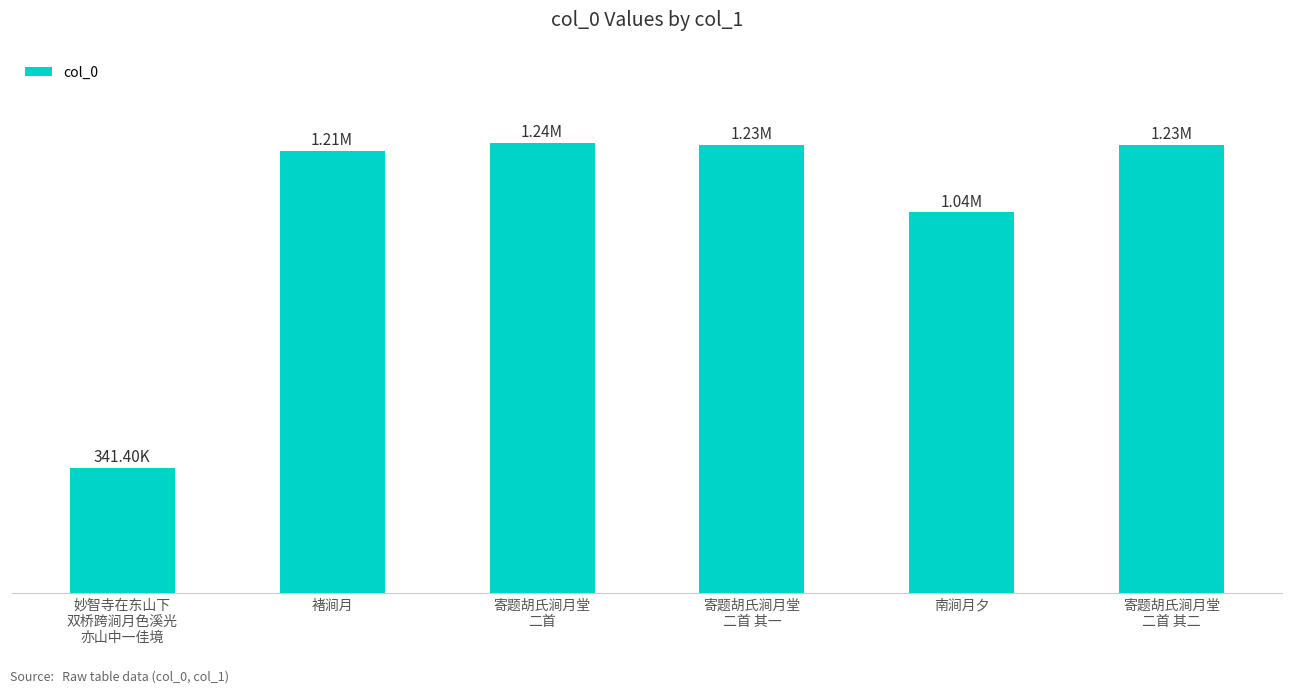

Does the chart contain any negative values?

No